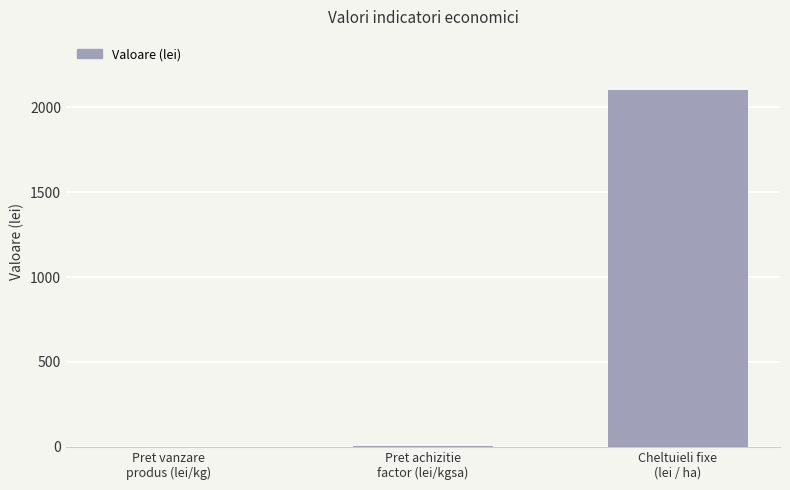

What is the average value?

701.4